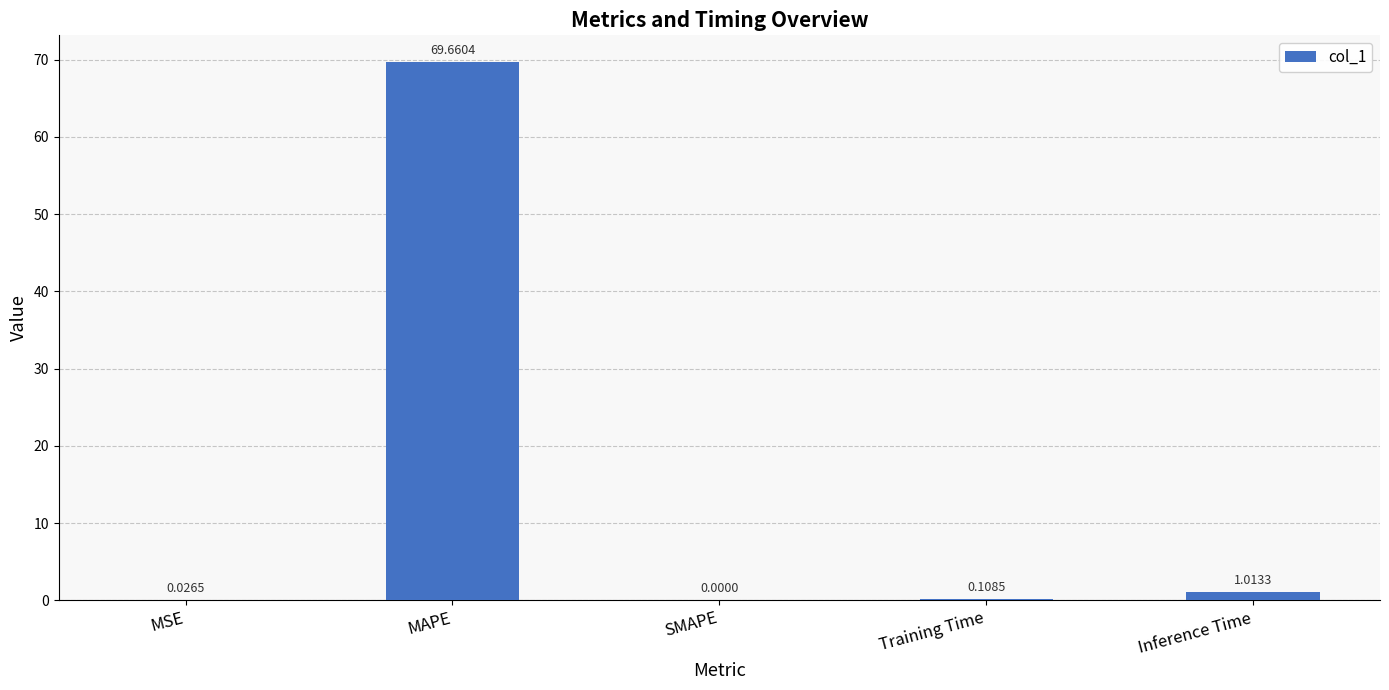

What is the sum of the values at Inference Time and Training Time?

1.1